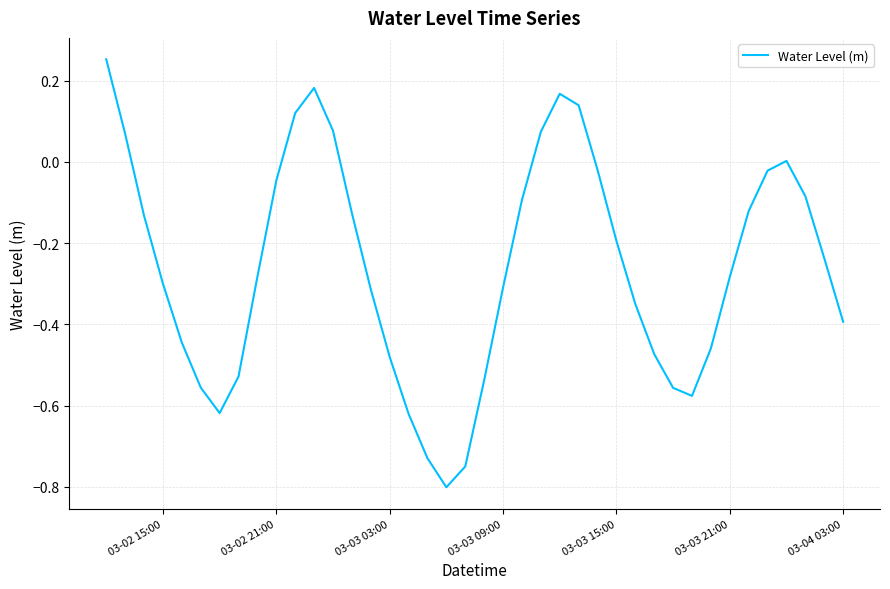

What is the difference between the maximum and minimum values?

1.1